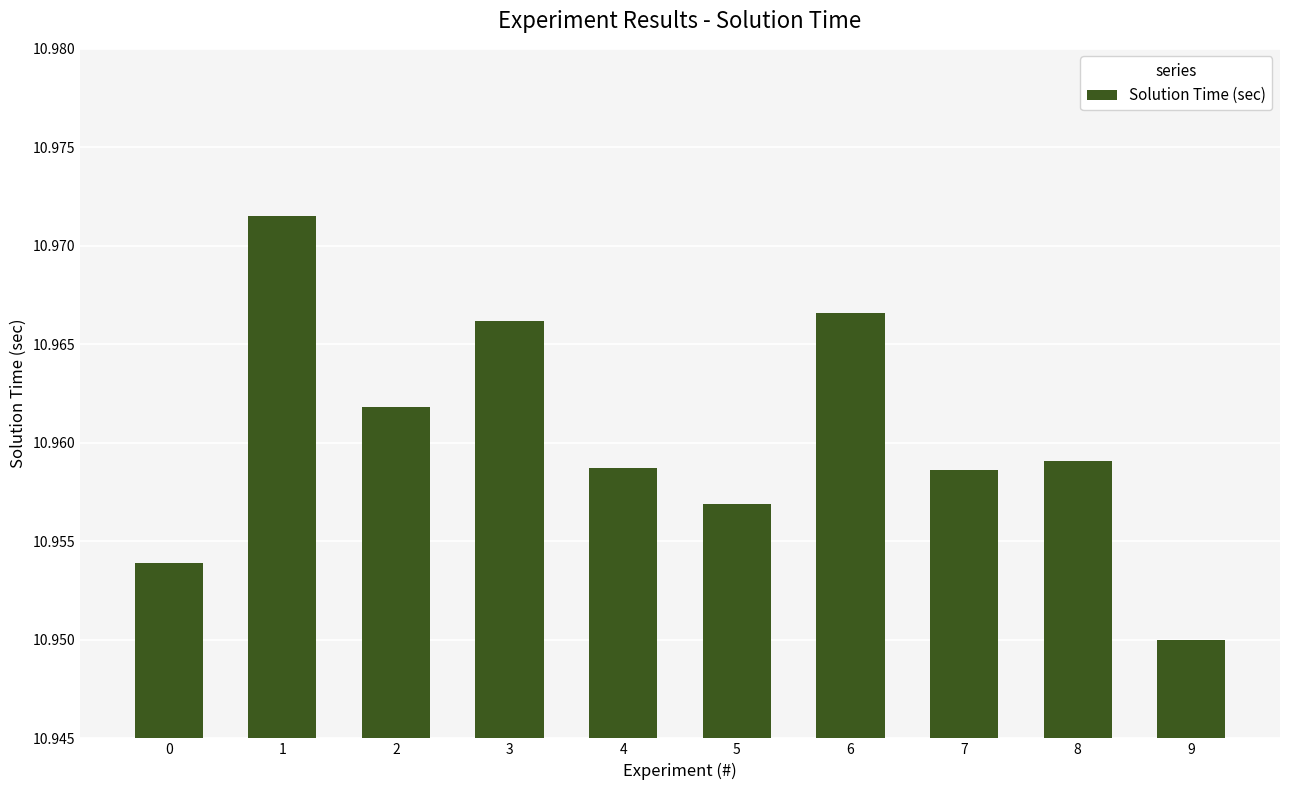

How many data points does each series have?

10